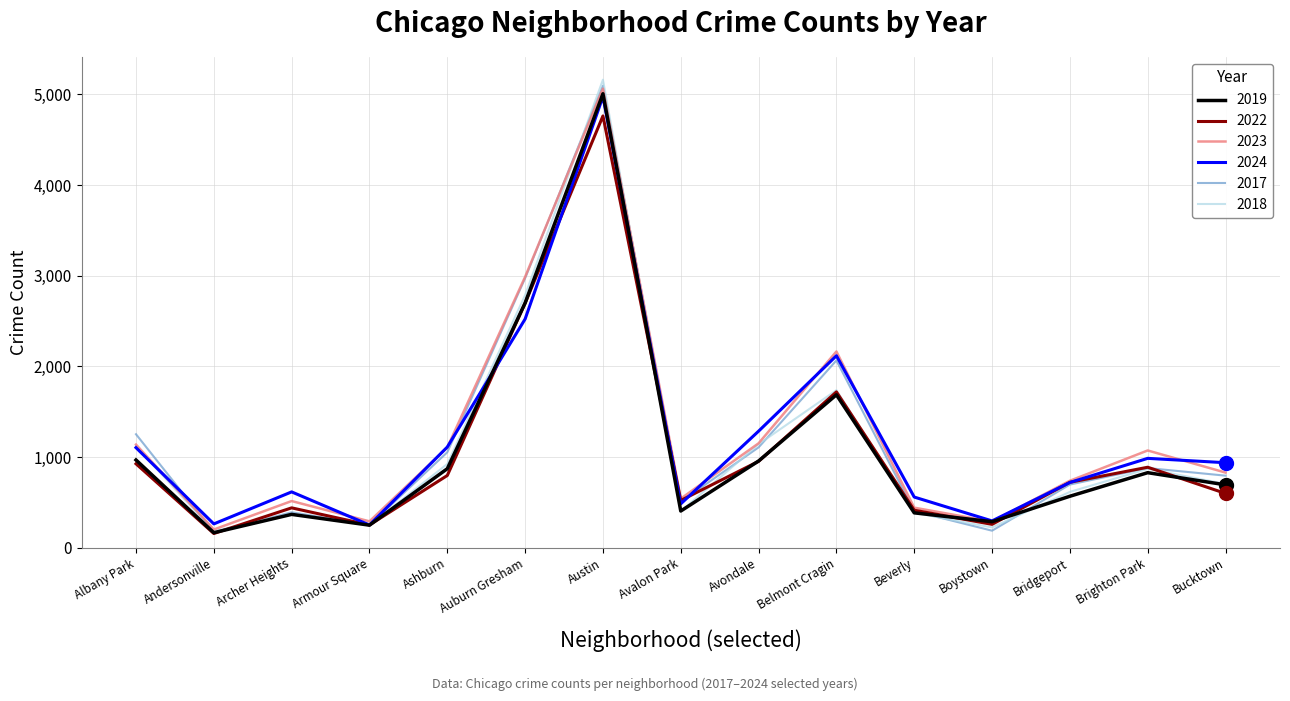

The value of 2019 at Brighton Park is 828. True or false?

True